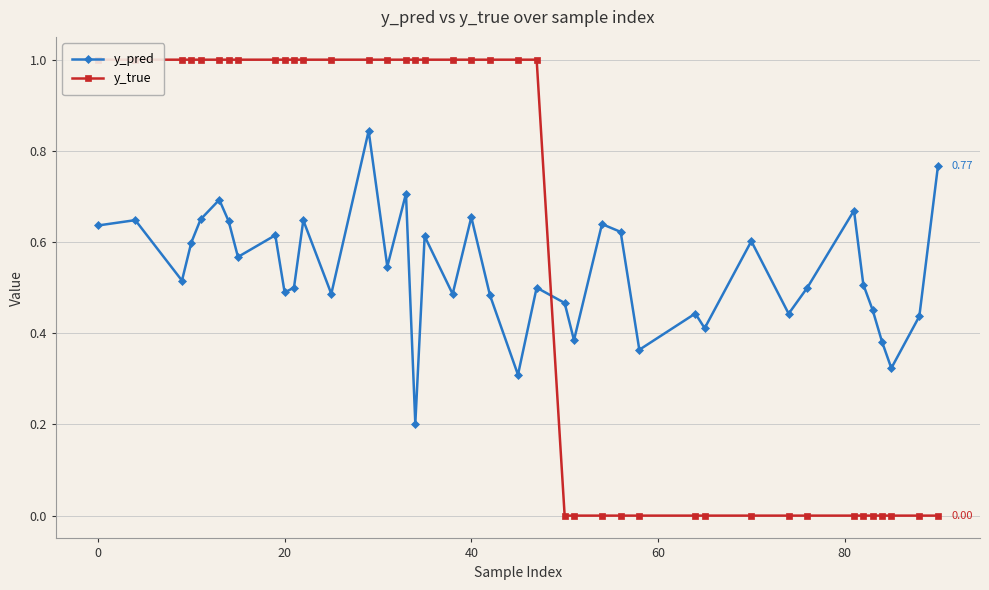

What is the difference between the maximum and second lowest values in the y_true series?

1.0